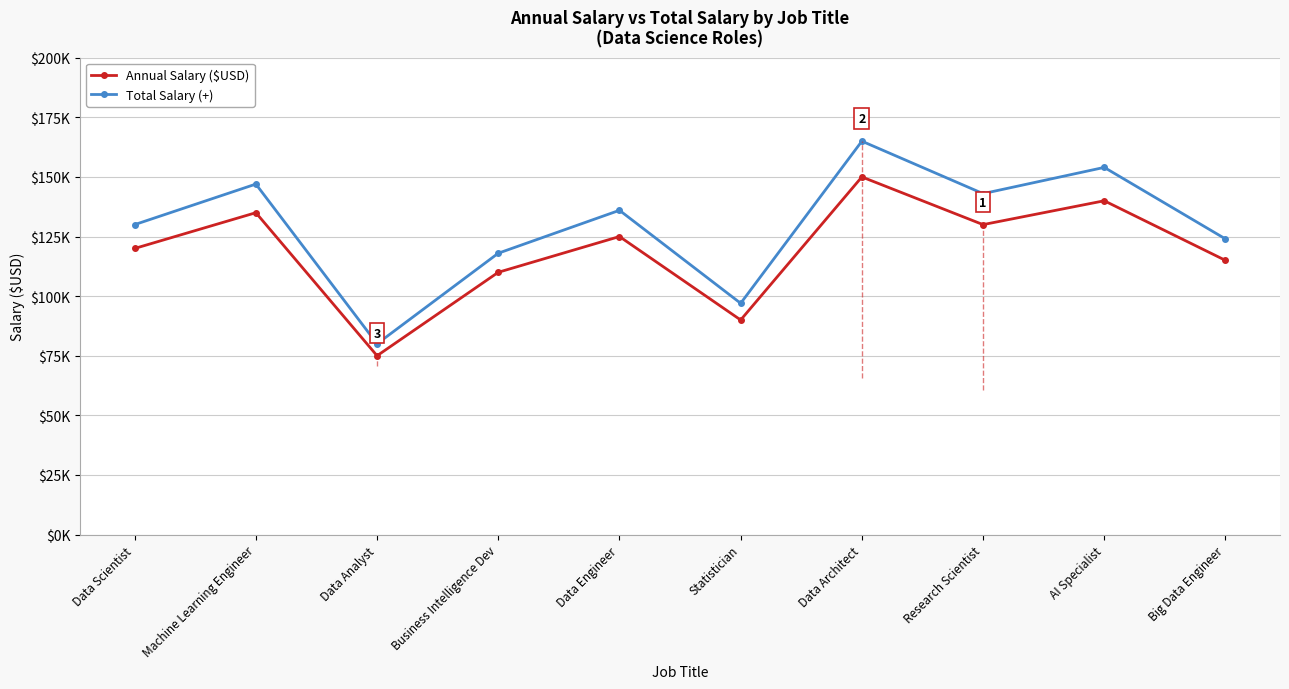

True or false: Annual Salary ($USD) and Total Salary (+) cross at least once.

False